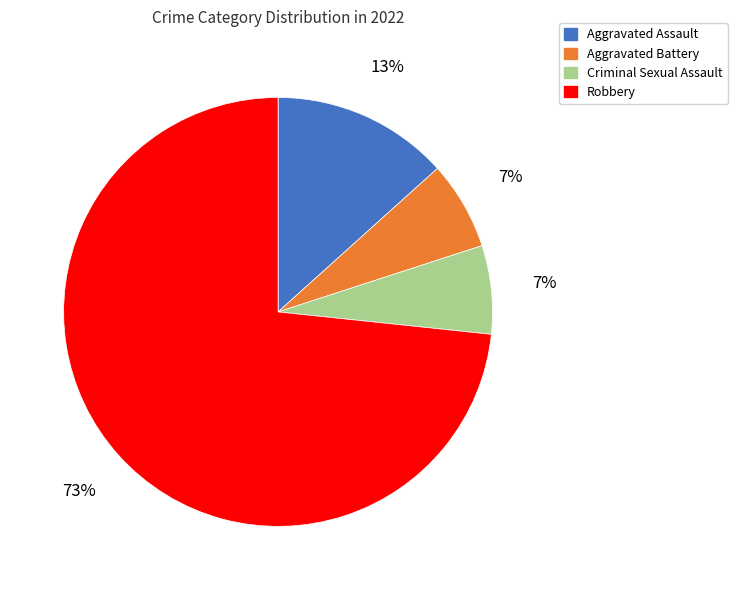

What is the ratio of the value at Aggravated Battery to the value at Robbery?

0.1